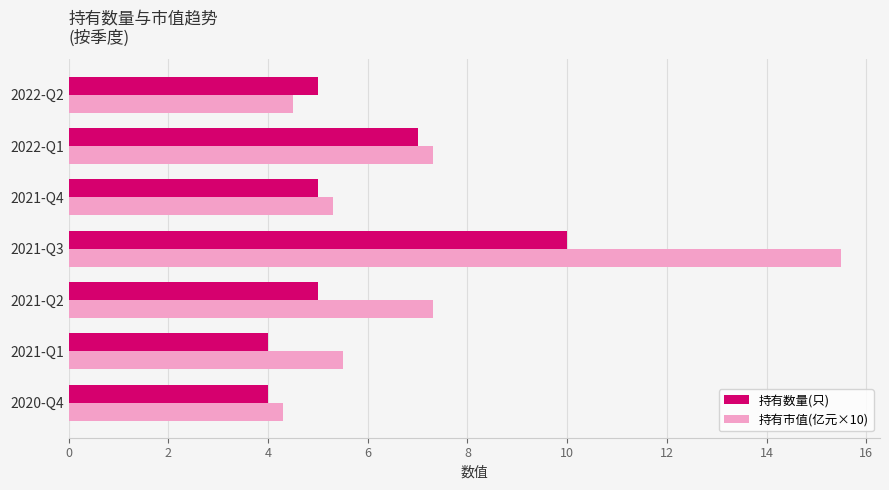

What is the difference between the maximum and minimum values in the 持有市值(亿元×10) series?

11.2